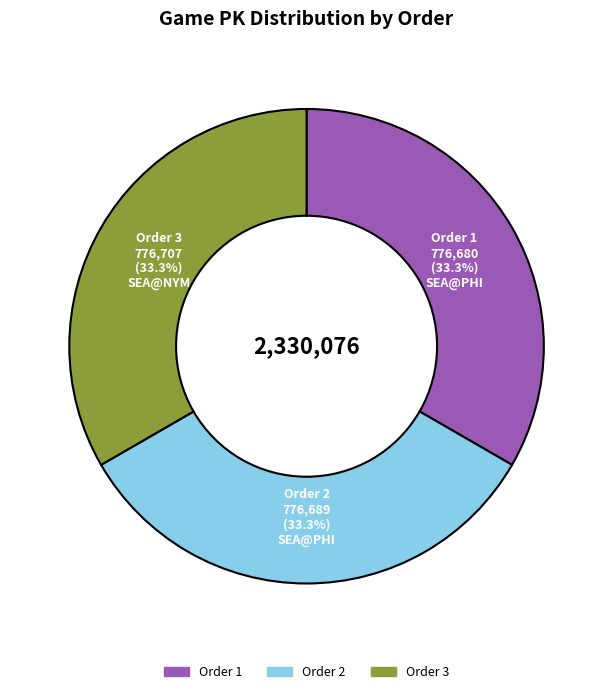

Is there any slice that represents more than half of the pie?

No